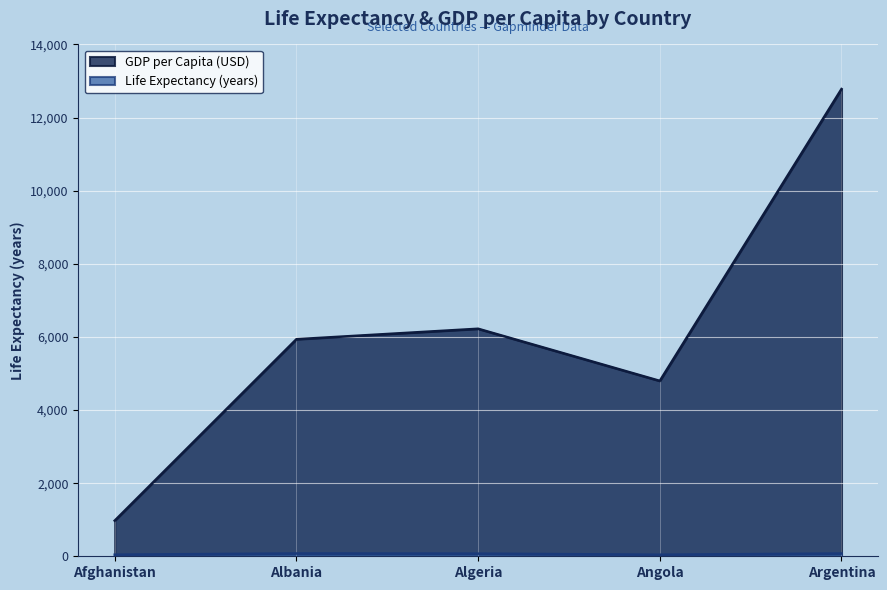

Rank the series by their maximum value, from lowest to highest.

lifeExp, gdpPercap